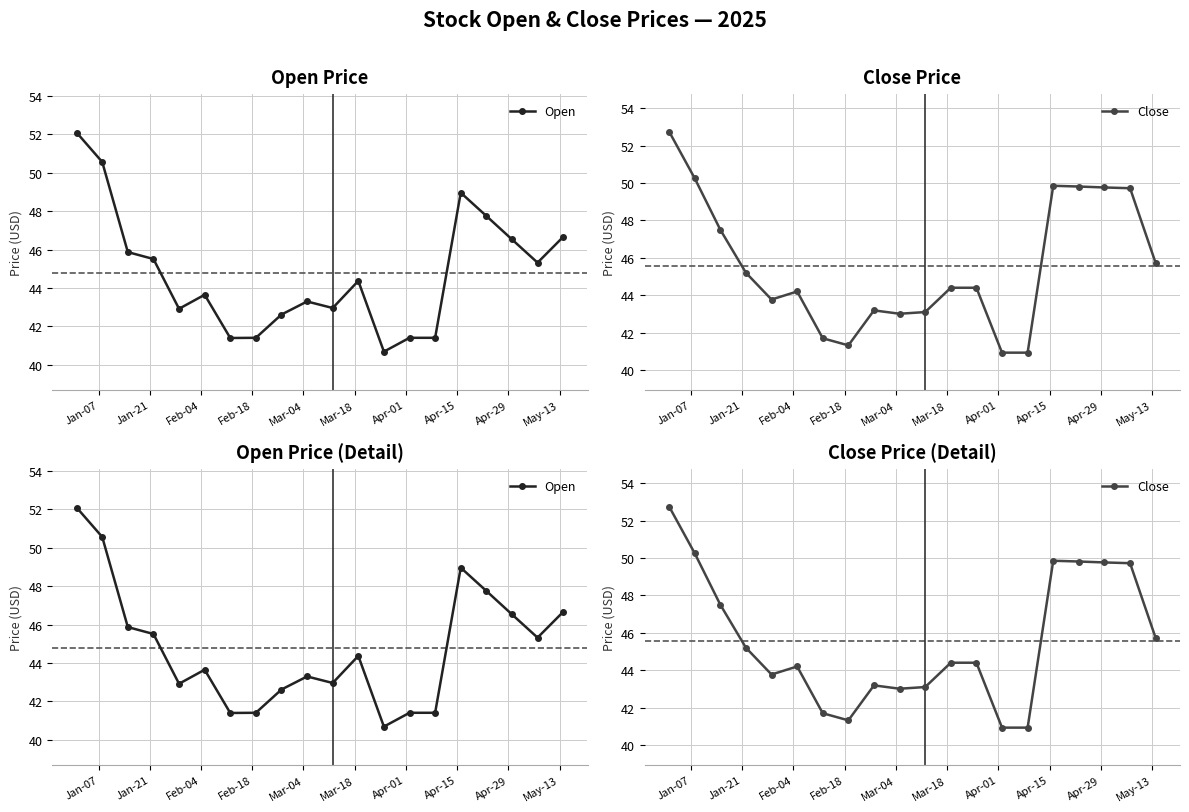

How many data points in Open are above 44?

10